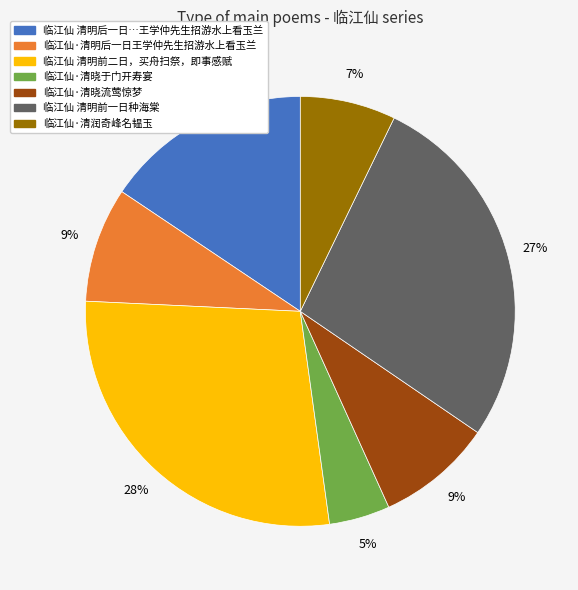

Does any single category account for the majority?

No